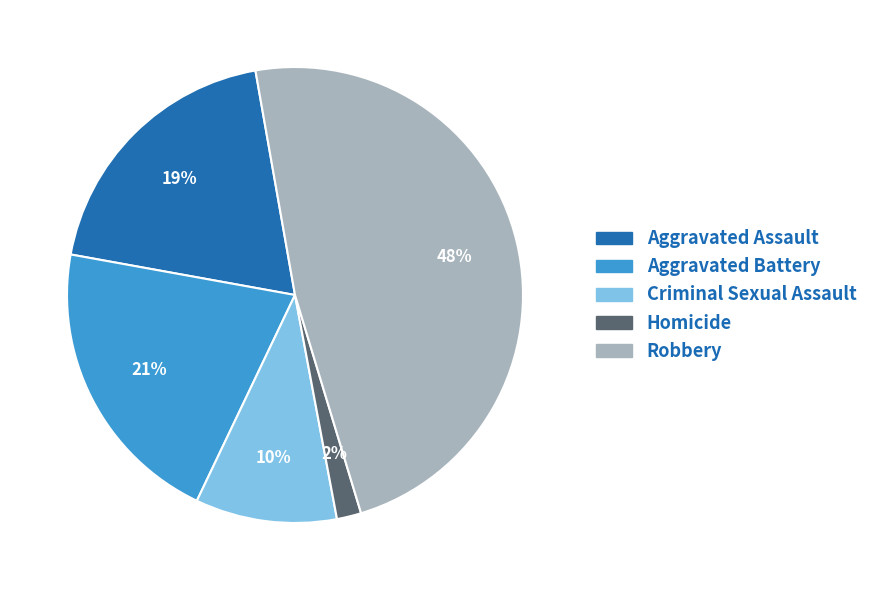

To the nearest percent, what is the difference between the largest and smallest slice percentages?

46%